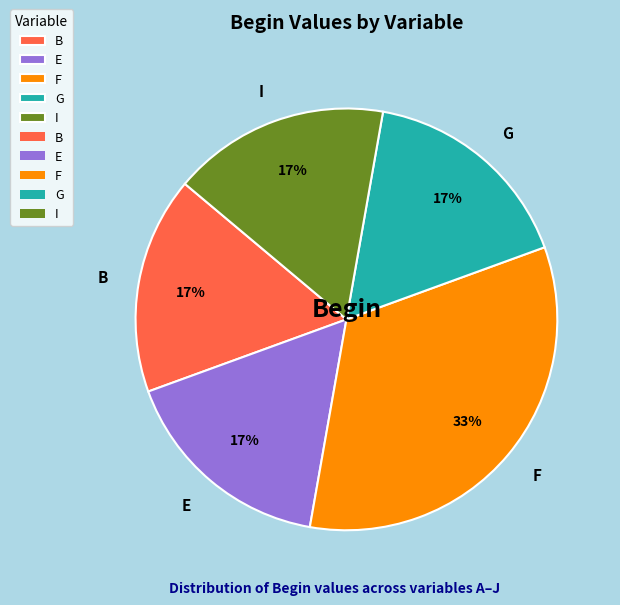

To the nearest percent, what is the average slice percentage?

20%